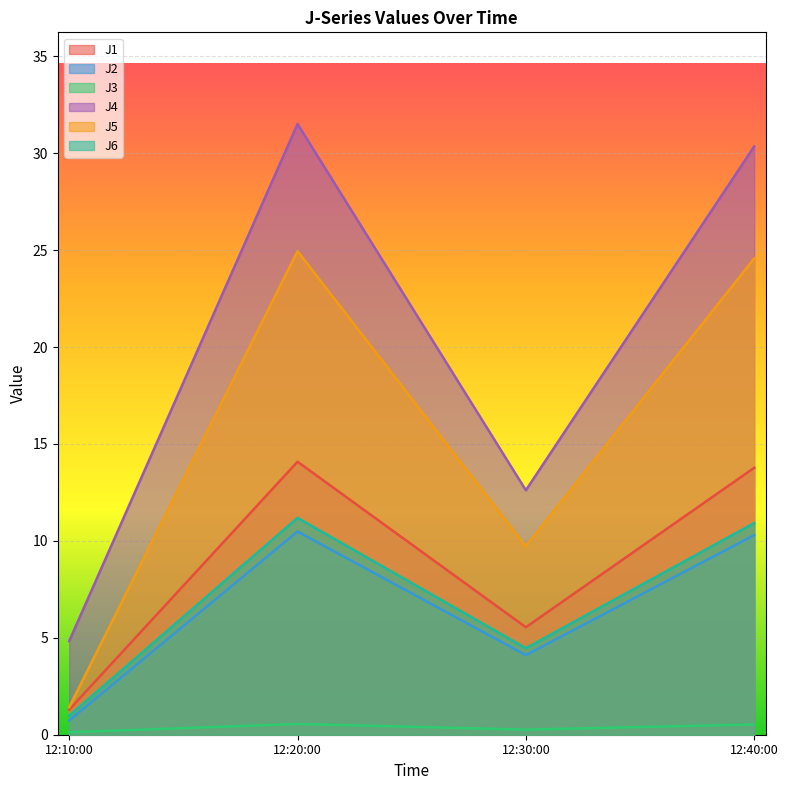

True or false: J5 and J3 intersect in this chart.

False